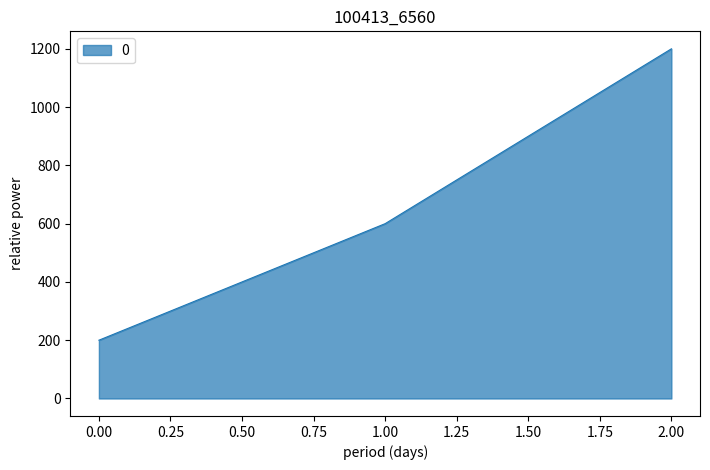

Where is the data nearest to the value 700?

1.00